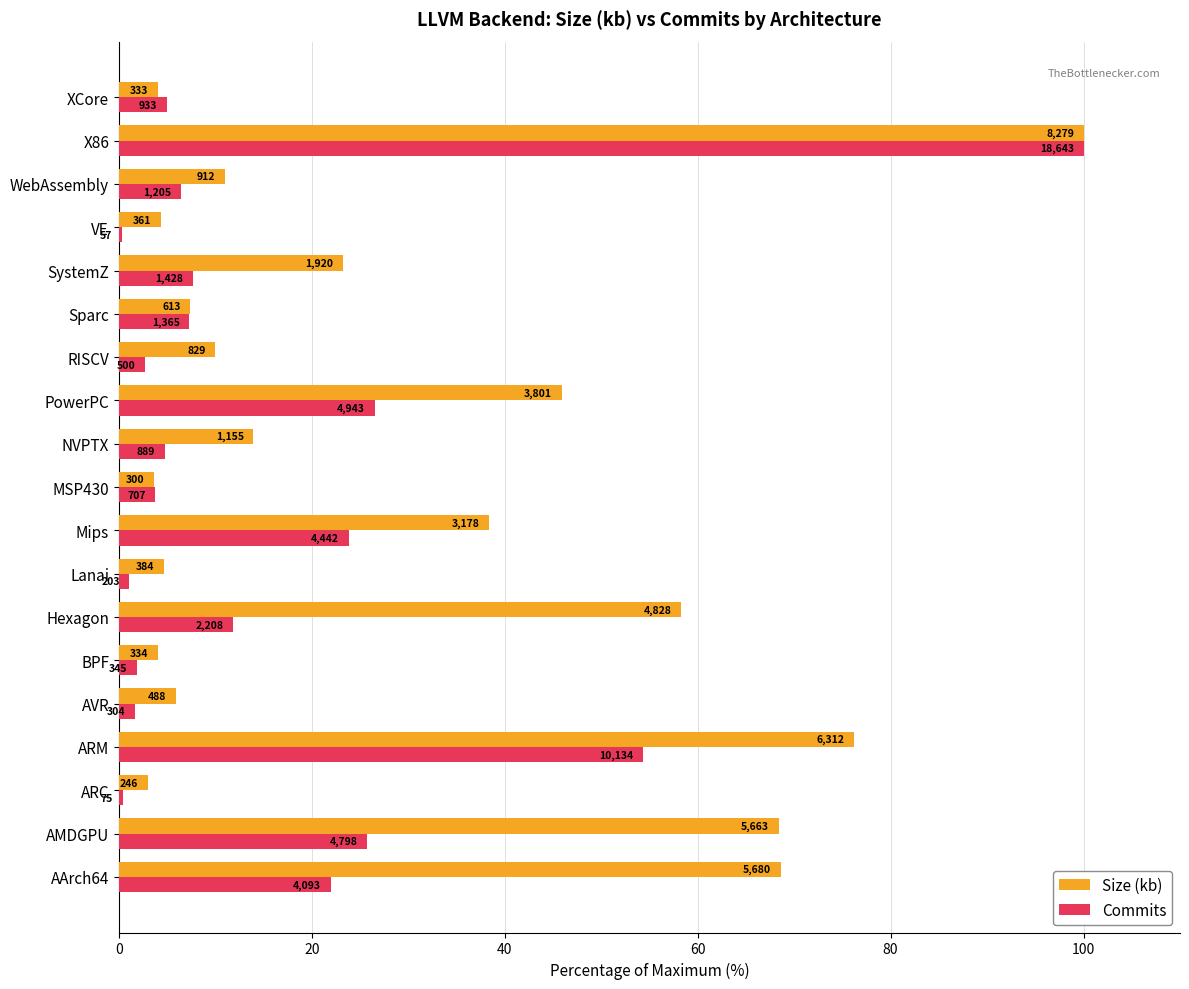

What are all the series names shown in the legend?

Size (kb), Commits